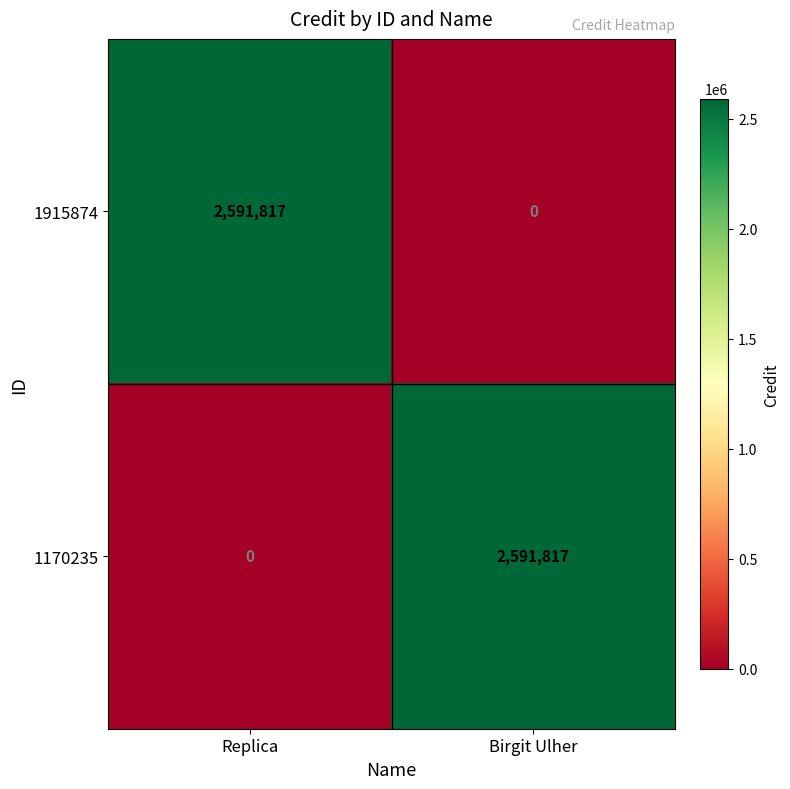

What is the sum of all 1915874 values?

2591817